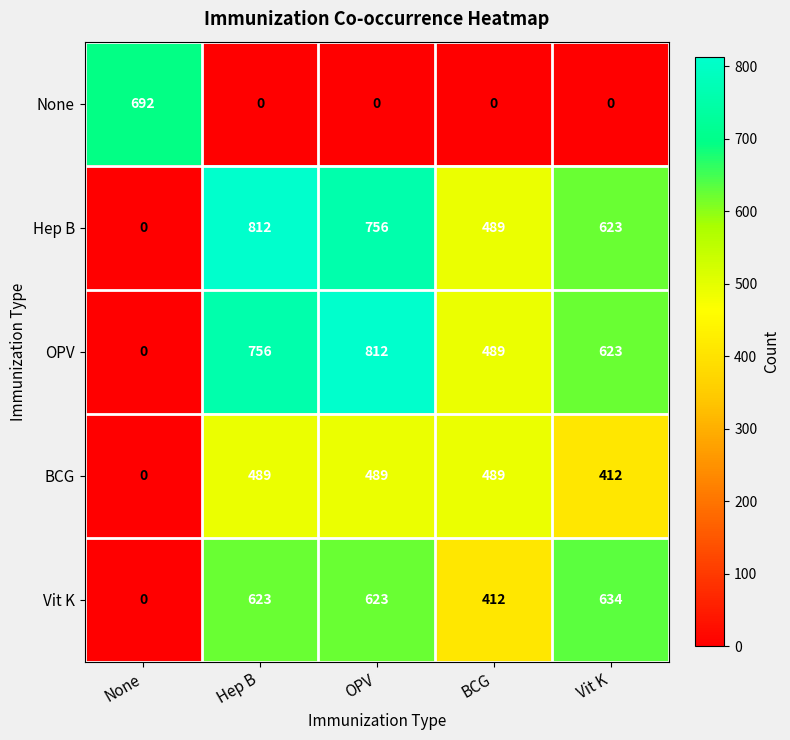

What is the spread (max minus min) of values at BCG?

489